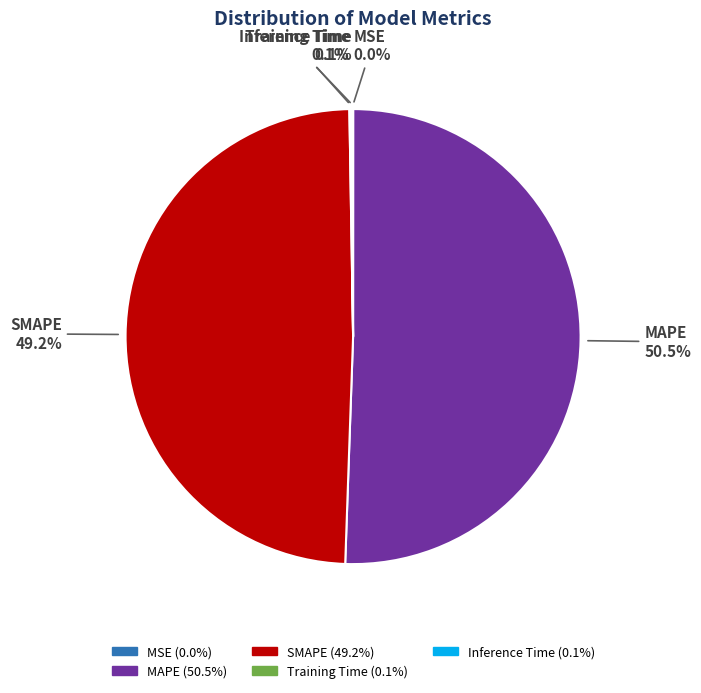

Which slice is the largest?

MAPE